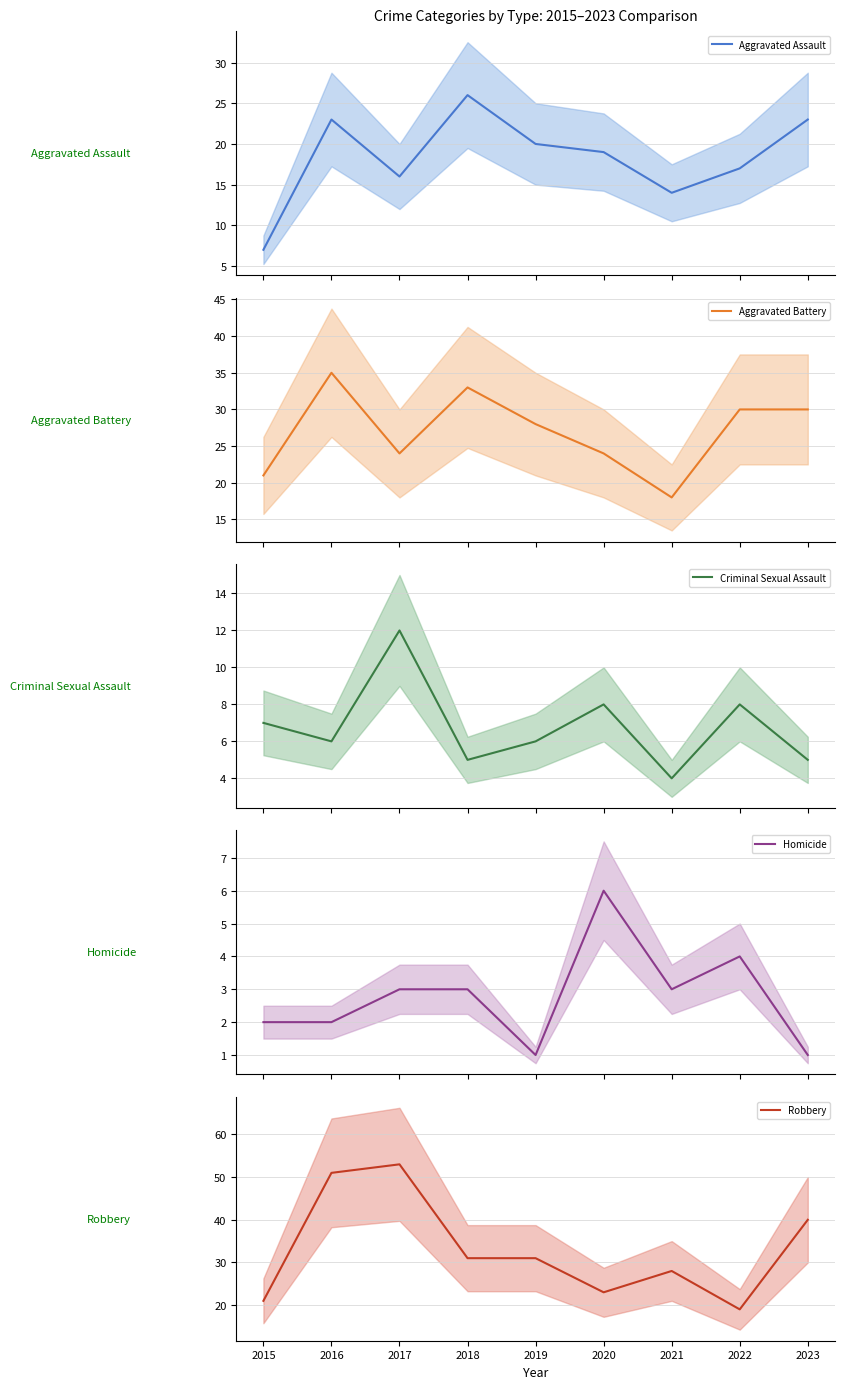

Count the number of categories in the chart.

9